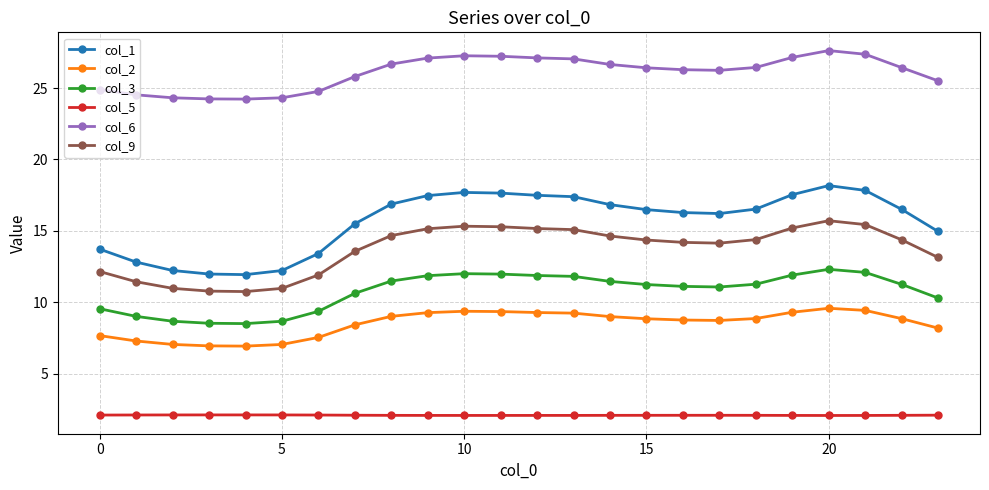

Which series has the largest range (max minus min)?

col_1